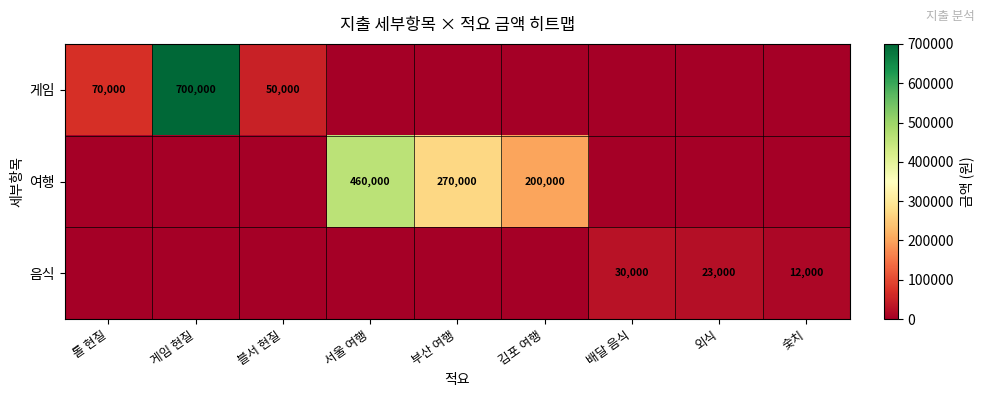

The 음식 series shows 12000 at 숯치. True or false?

True